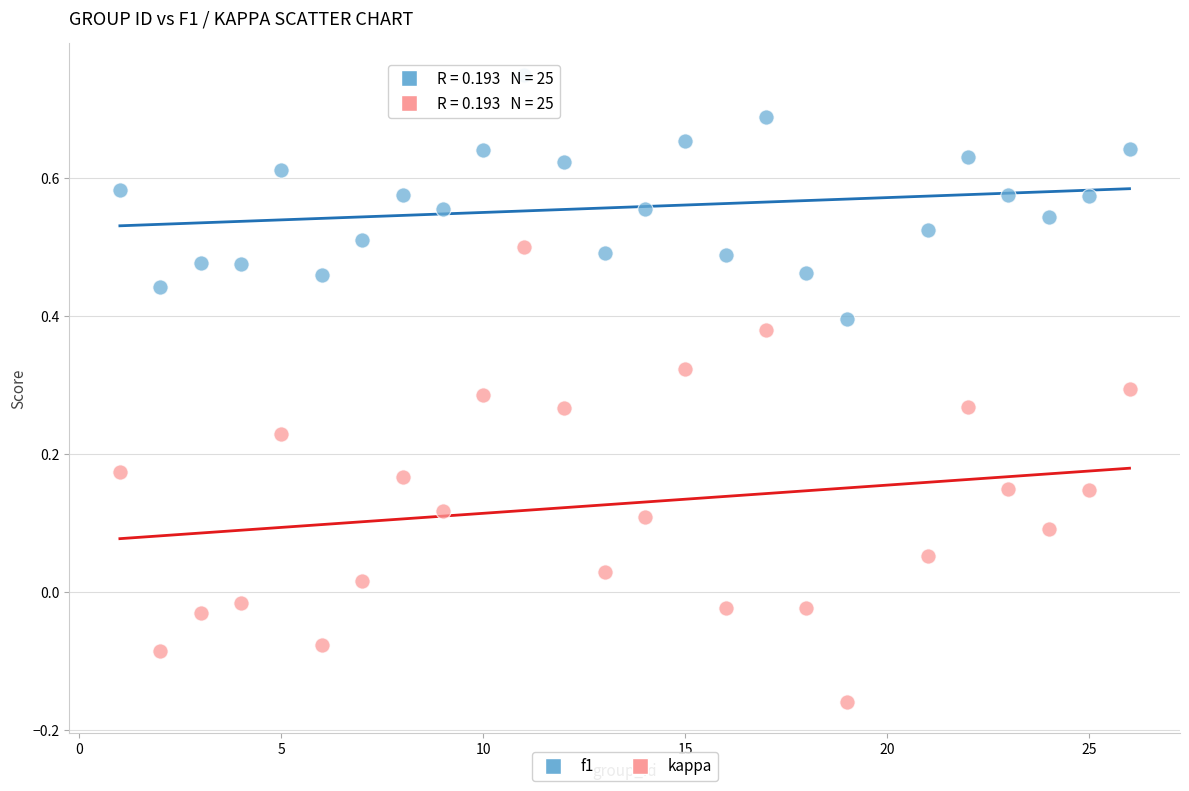

What are all the series names shown in the legend?

f1, kappa